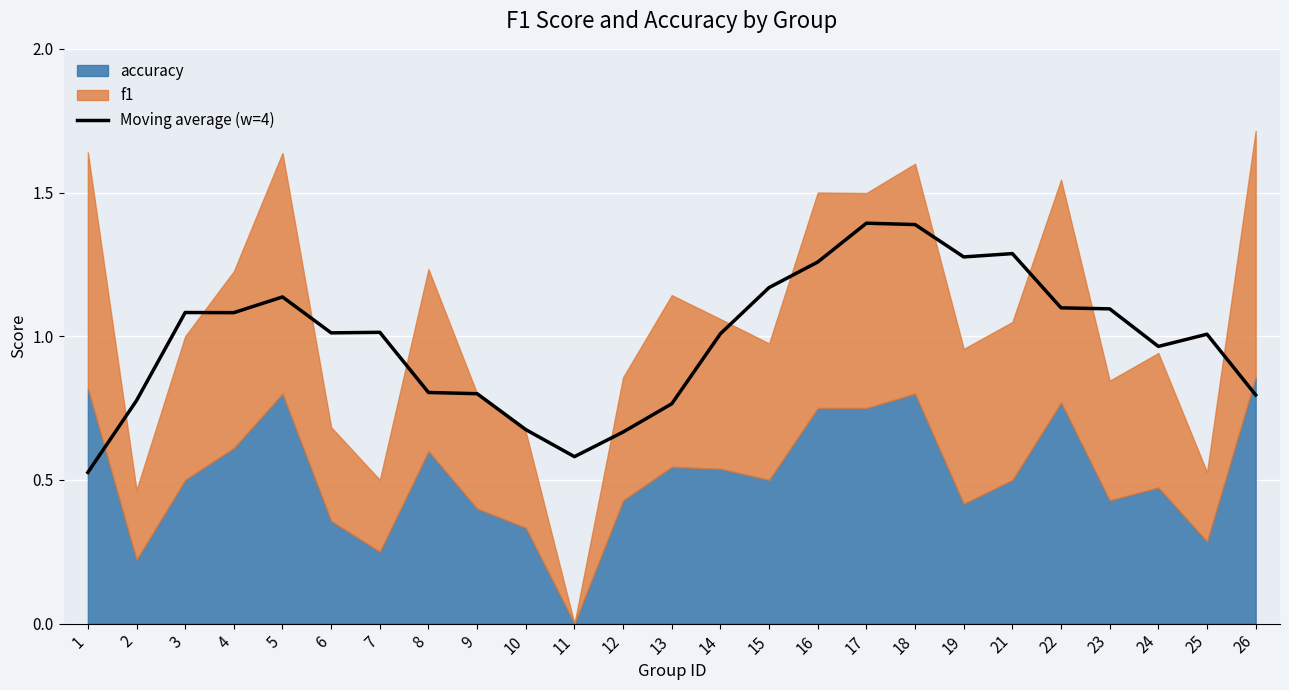

Rank the categories by value from highest to lowest.

17, 18, 21, 19, 16, 15, 5, 22, 23, 3, 4, 7, 6, 14, 25, 24, 8, 9, 26, 2, 13, 10, 12, 11, 1